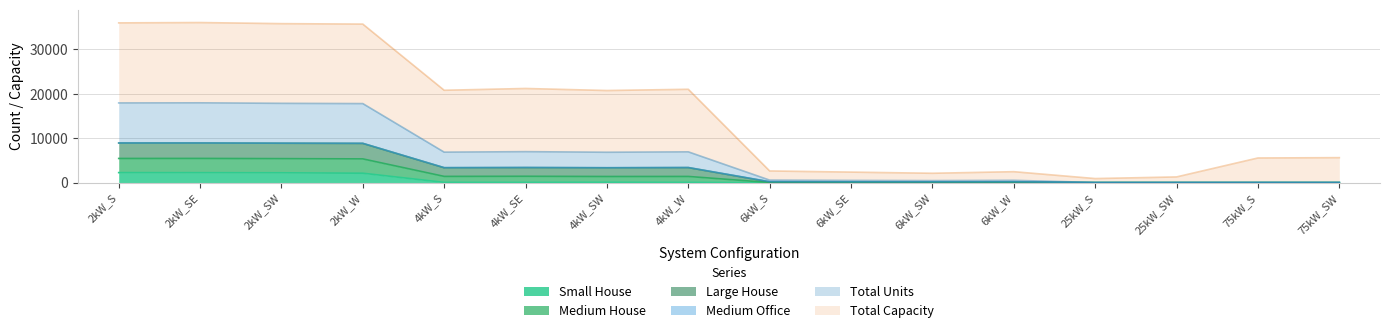

What position from the right is 6kW_S?

8